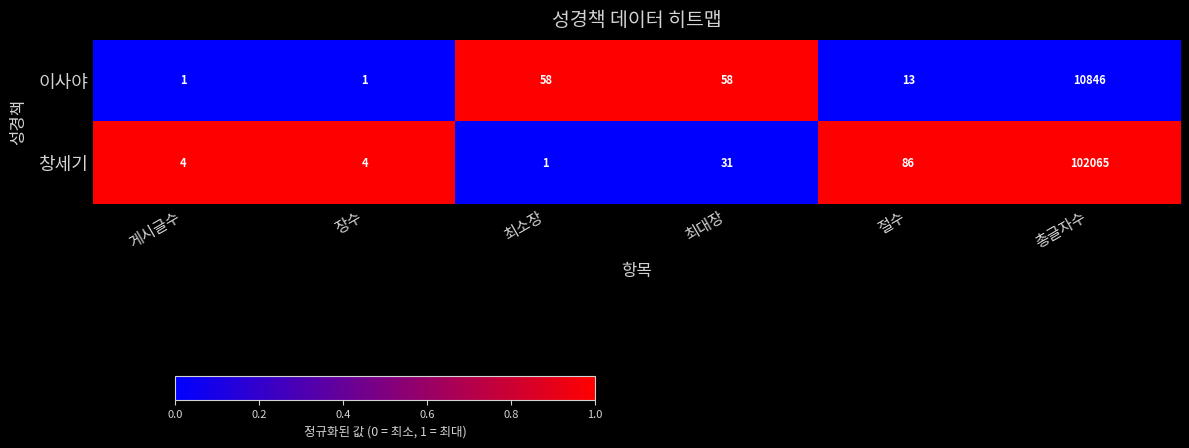

Which series has the largest range (max minus min)?

창세기